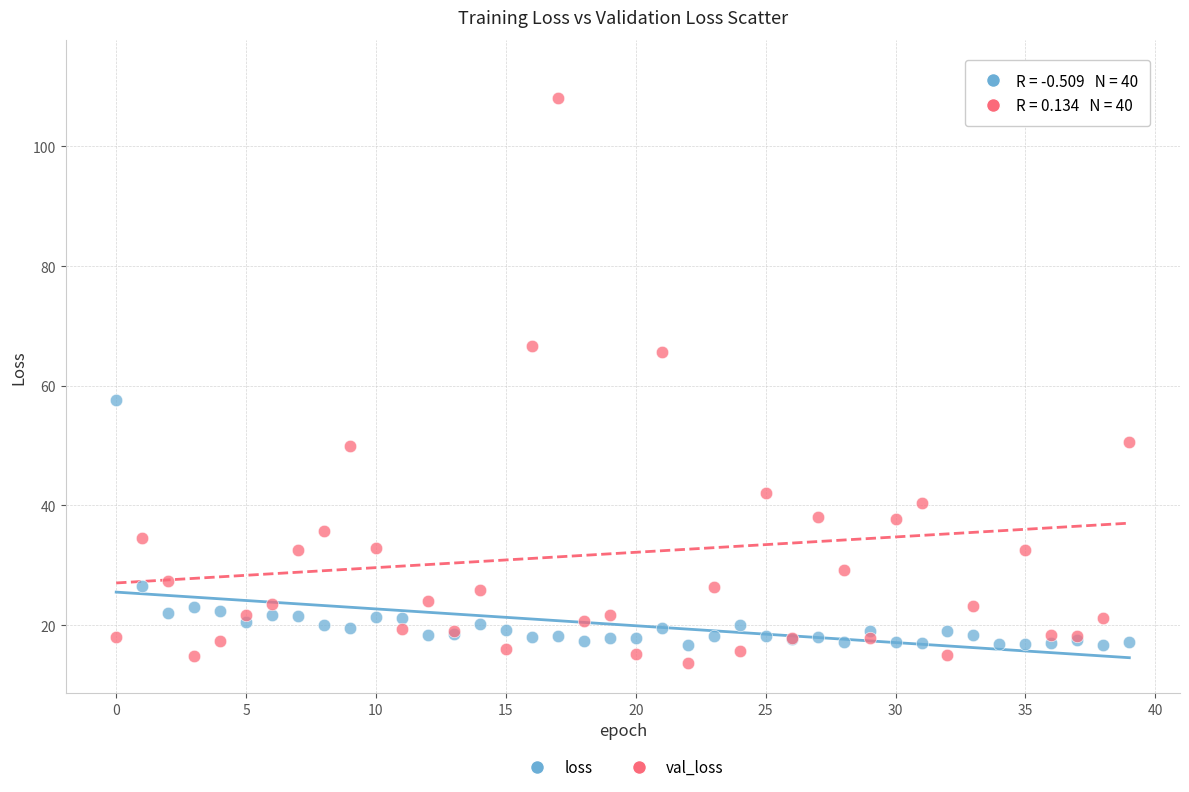

What are all the series names shown in the legend?

loss, val_loss